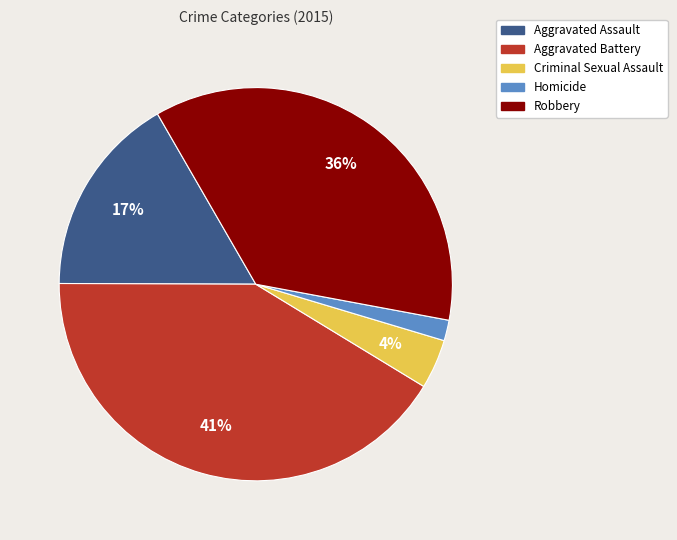

True or false: Homicide accounts for 2% of the total.

True